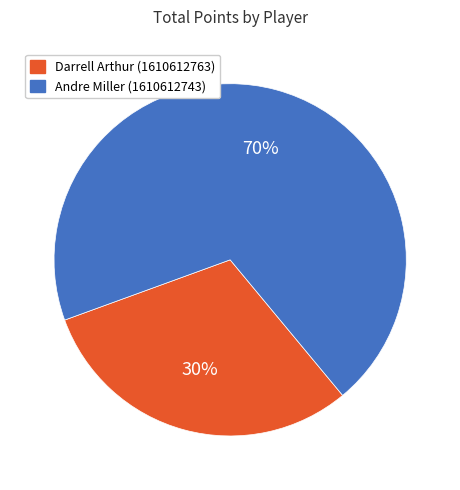

Is it true that Darrell Arthur (1610612763) is 30% of the pie?

True